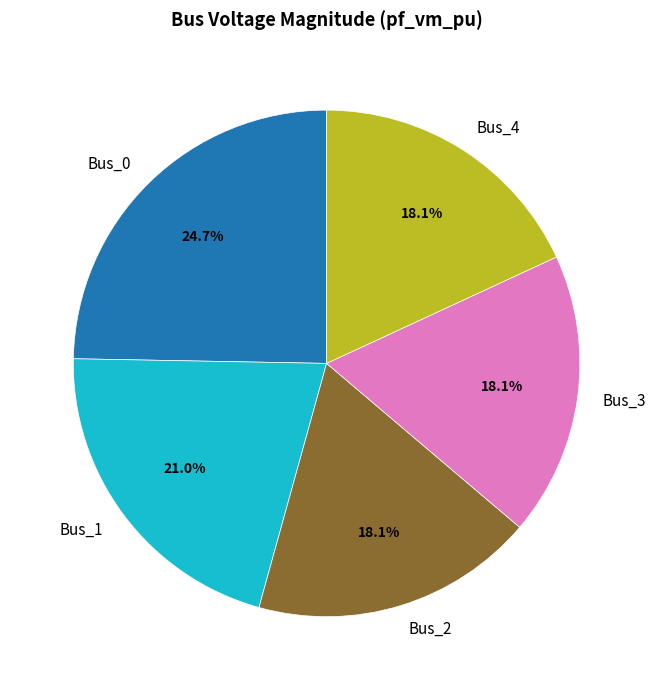

Combined, what portion of the pie is Bus_2 and Bus_3?

36.2%